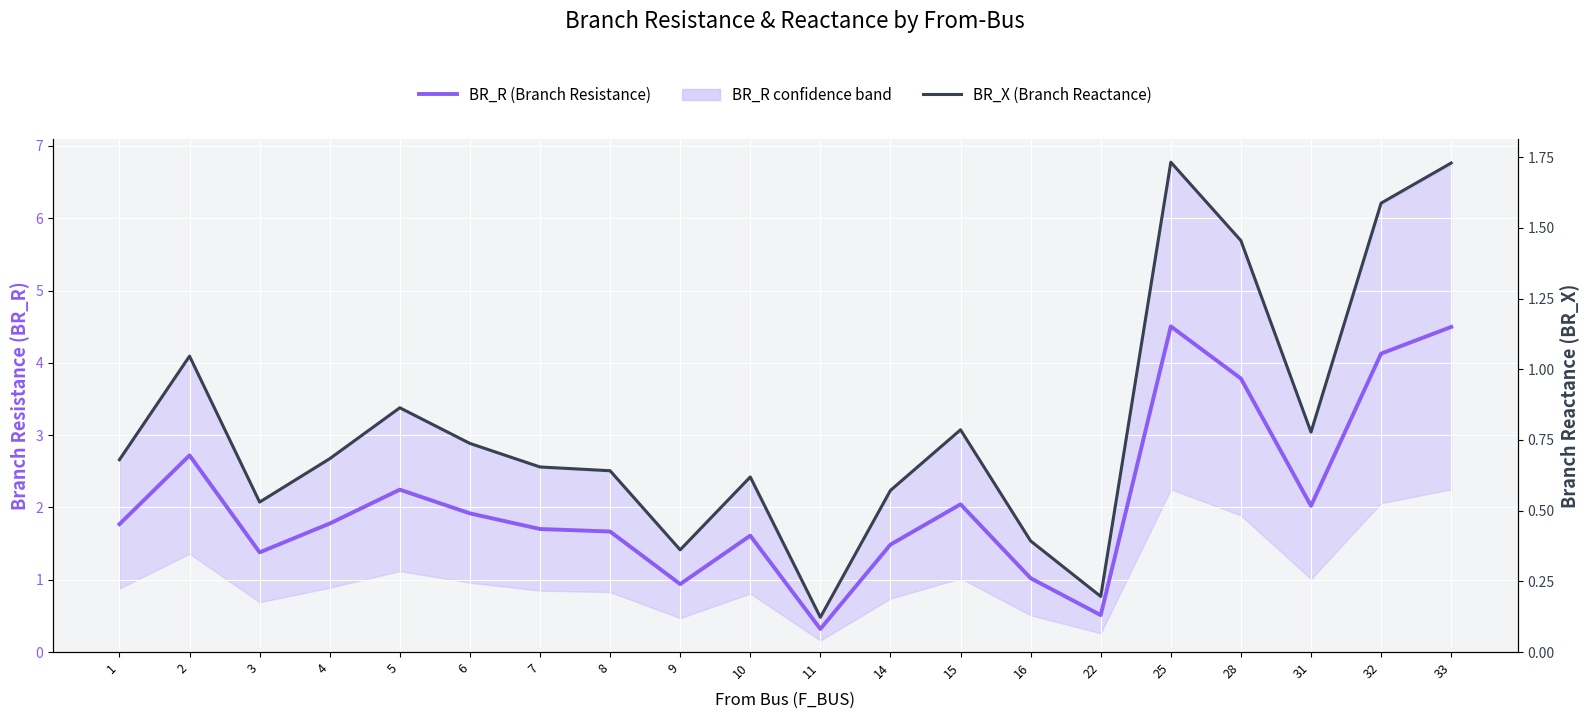

Where is the first local minimum for BR_R (Branch Resistance)?

3